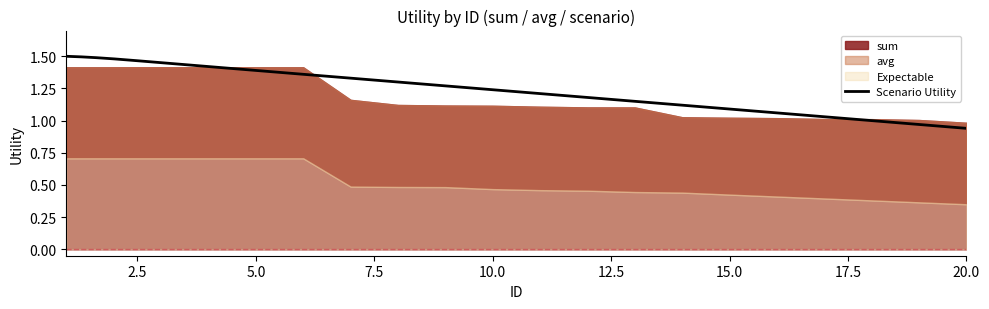

What is the sum of all scenario values?

24.5